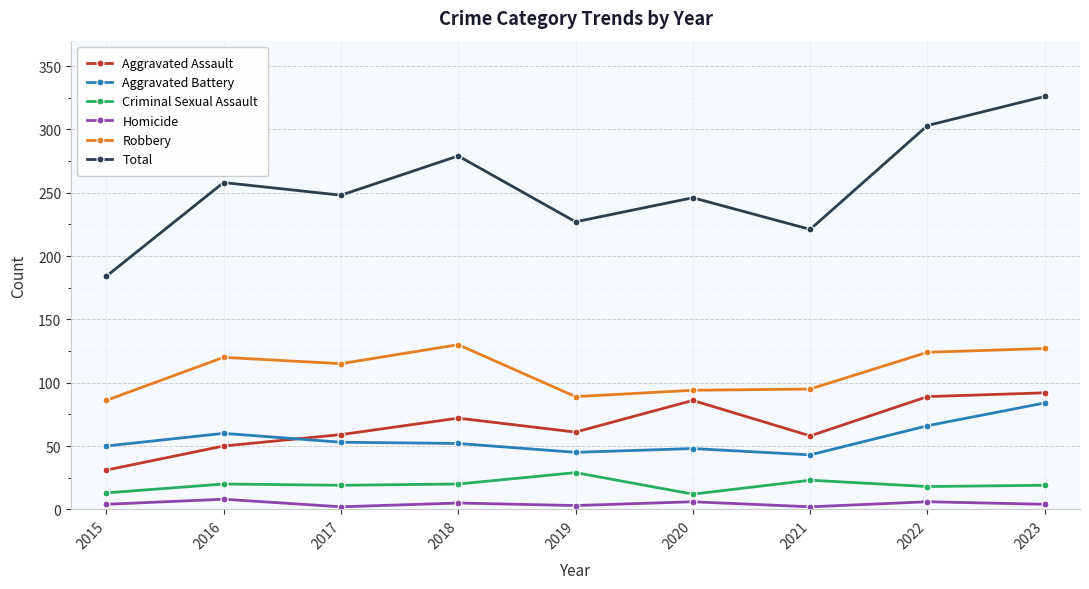

After their last crossing, which series has the higher values: Aggravated Assault or Aggravated Battery?

Aggravated Assault